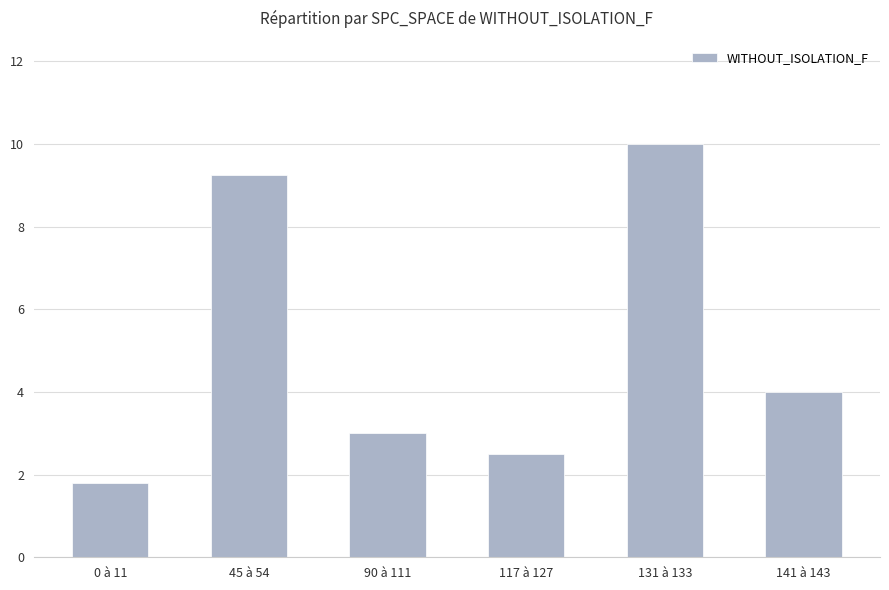

Rank the categories by value from highest to lowest.

131 à 133, 45 à 54, 141 à 143, 90 à 111, 117 à 127, 0 à 11